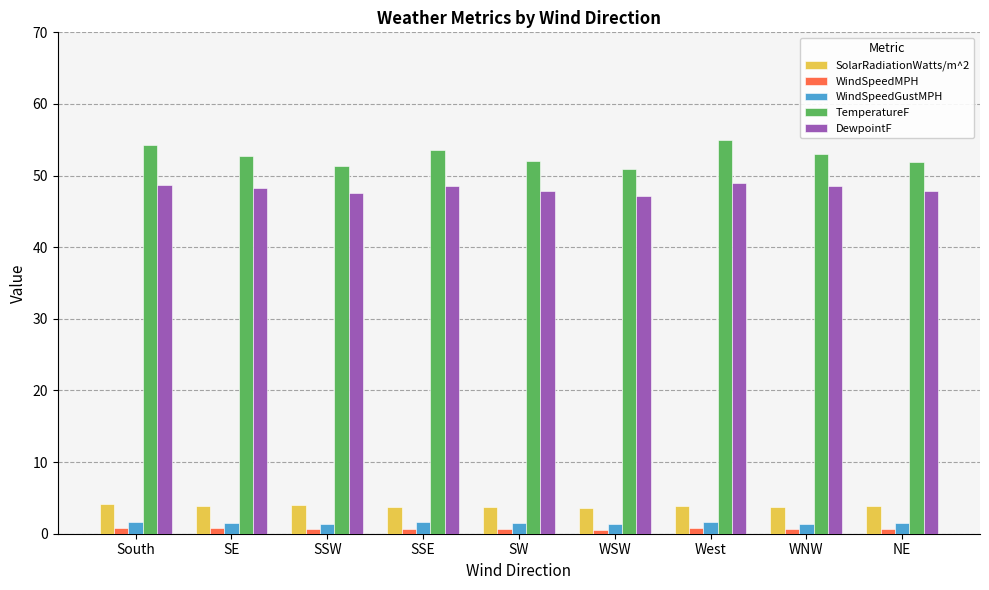

What is the sum of all WindSpeedGustMPH values?

13.5